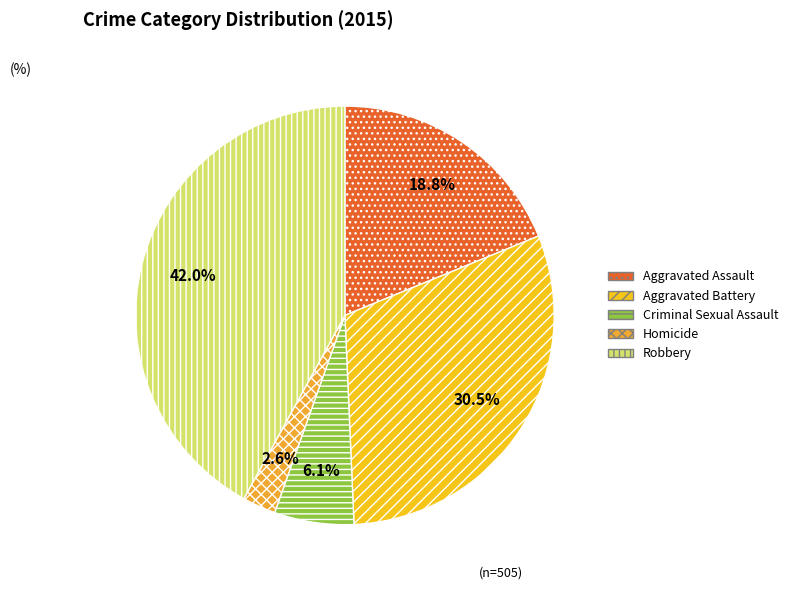

What percentage is the Aggravated Assault slice, to the nearest percent?

19%